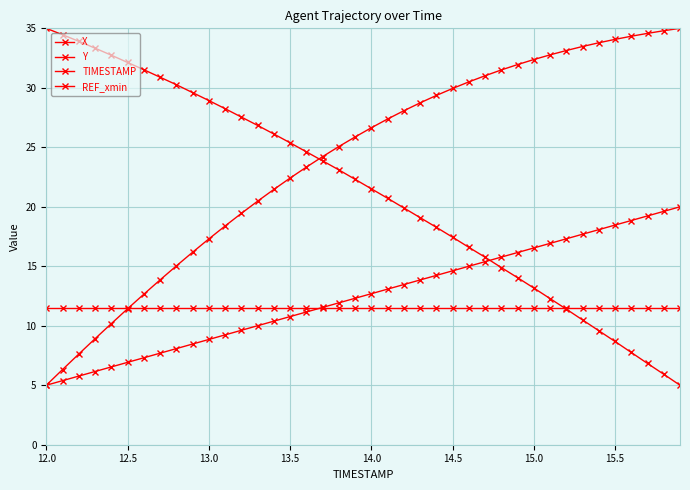

True or false: X and REF_xmin intersect in this chart.

True